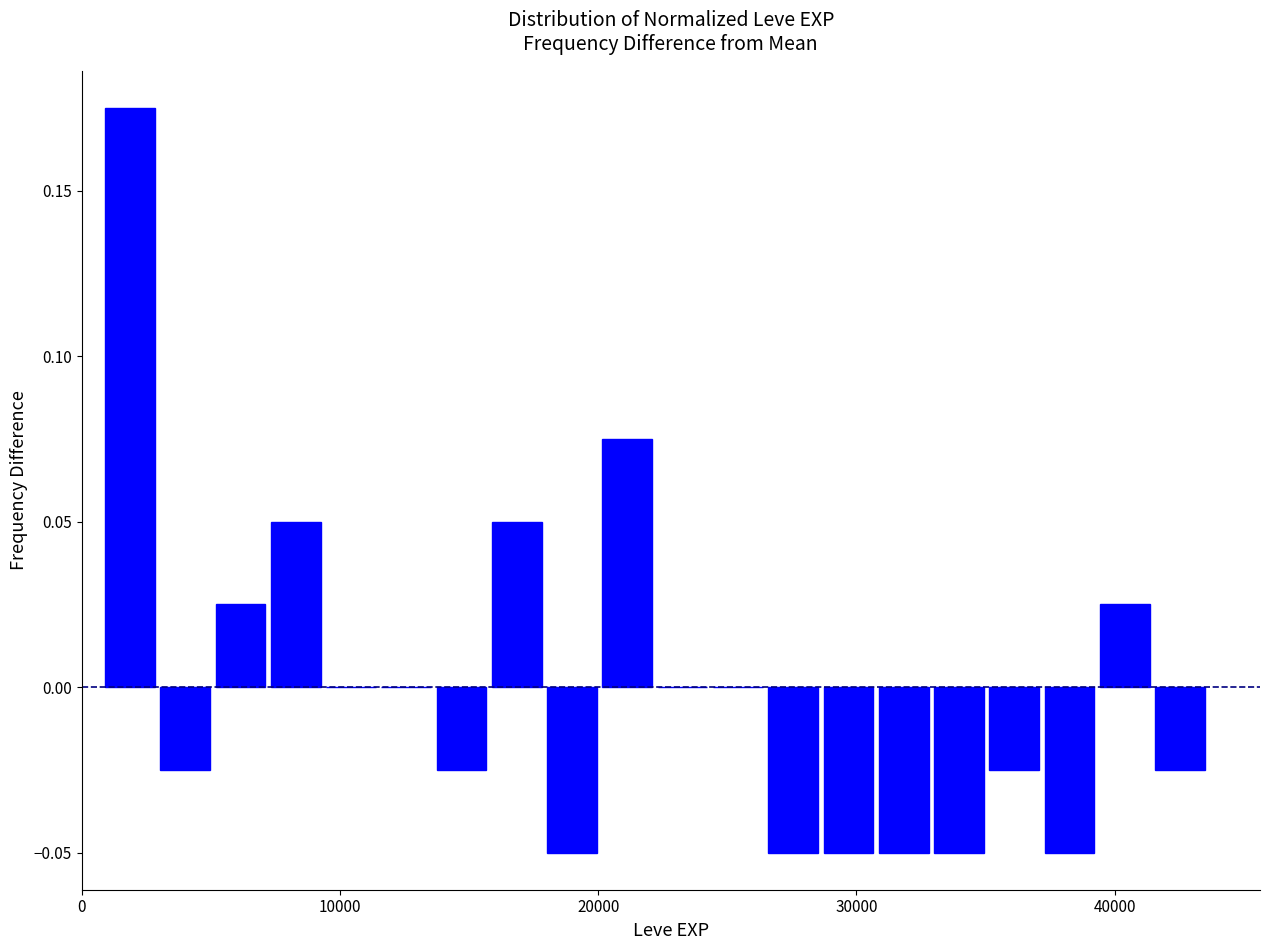

Read against the x-axis, roughly where is the centre of the tallest bar?

2000